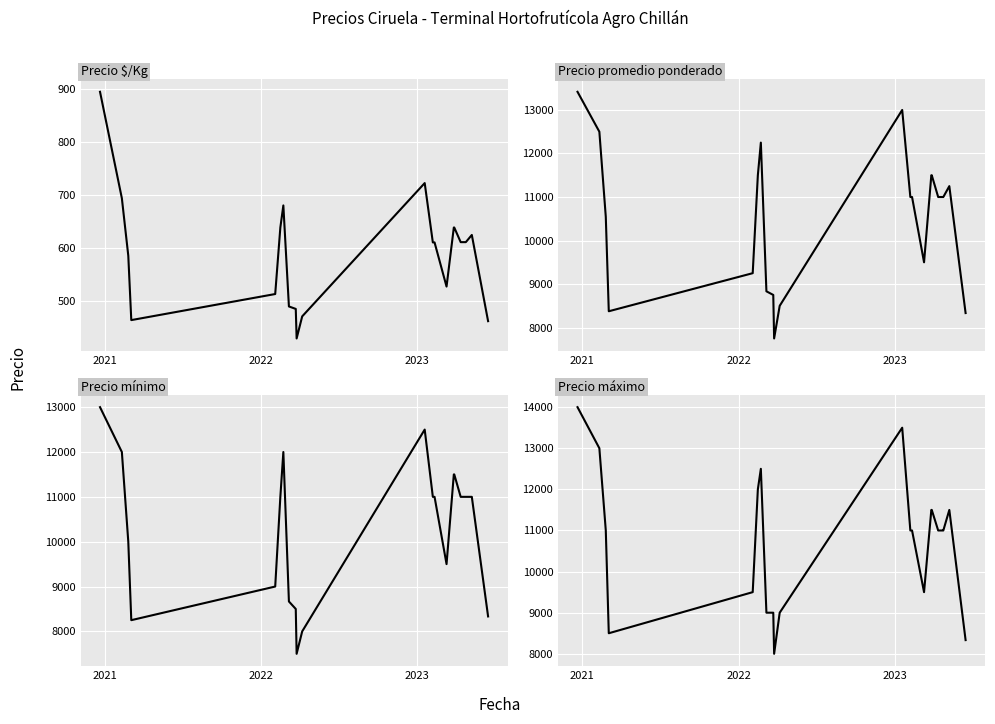

True or false: Precio máximo has more than 1 points higher than both neighbors.

True